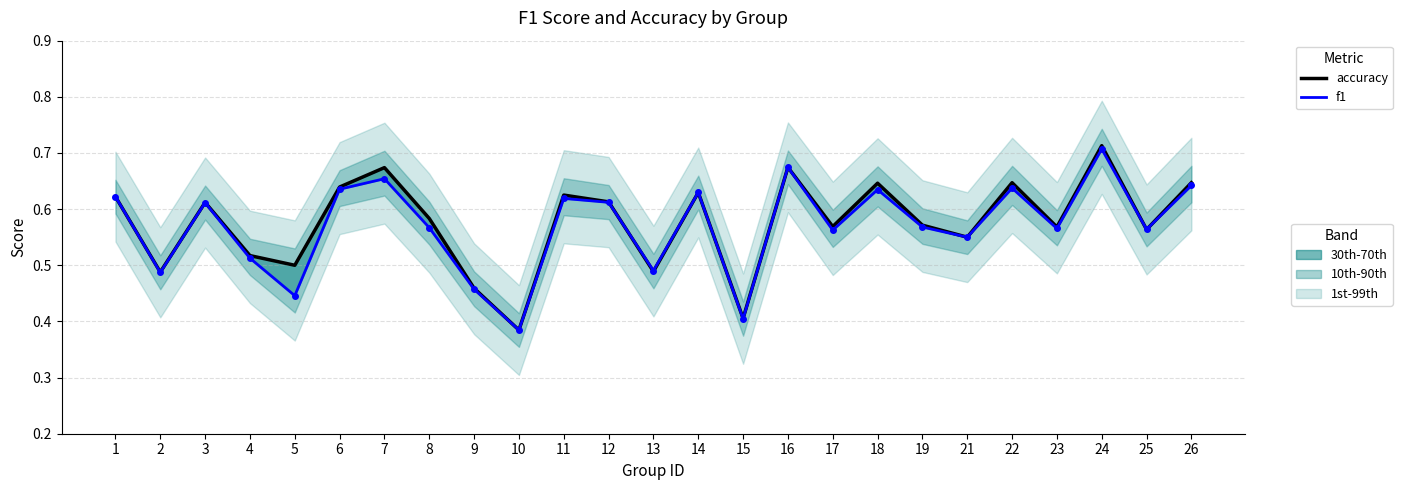

Rank the series at 14 from lowest to highest value.

accuracy, f1